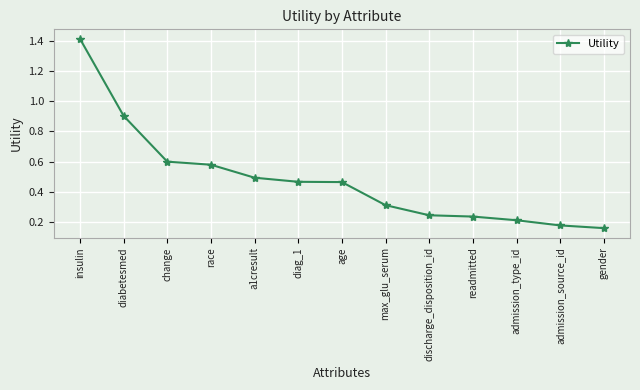

Which has a higher value, diabetesmed or insulin?

insulin